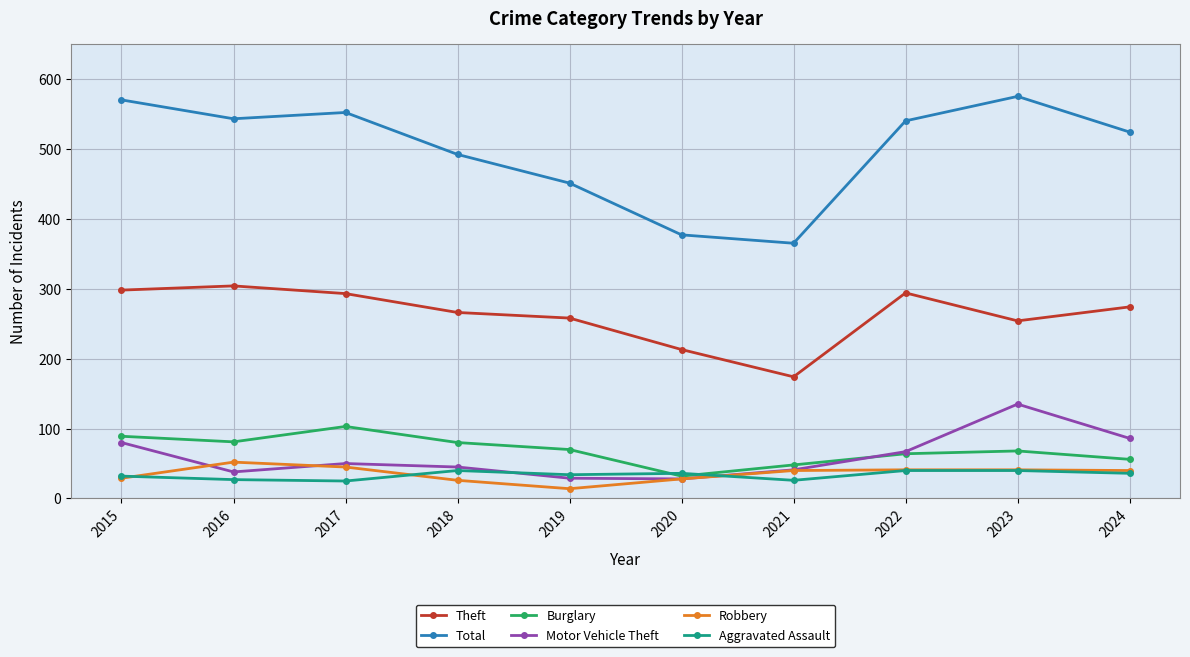

True or false: Total and Motor Vehicle Theft cross at least once.

False